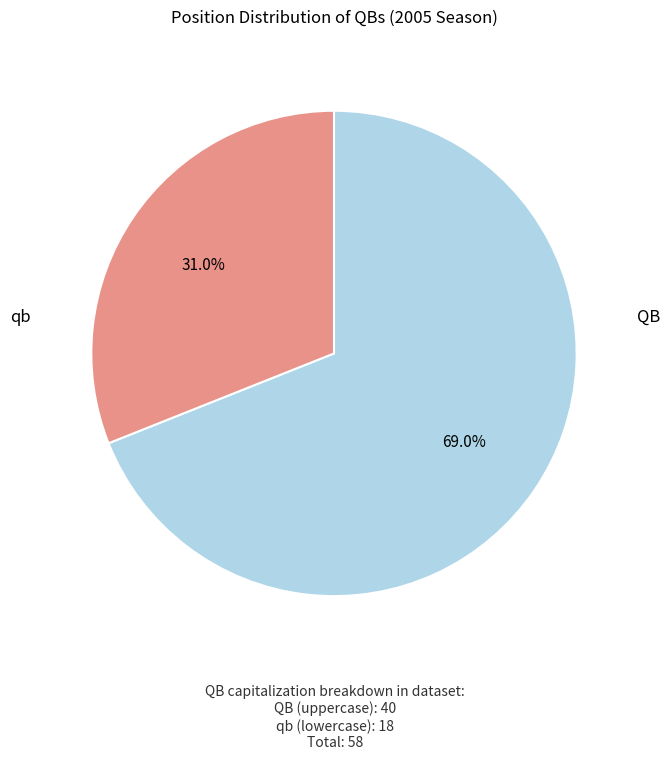

Which slice represents more than half of the pie?

QB